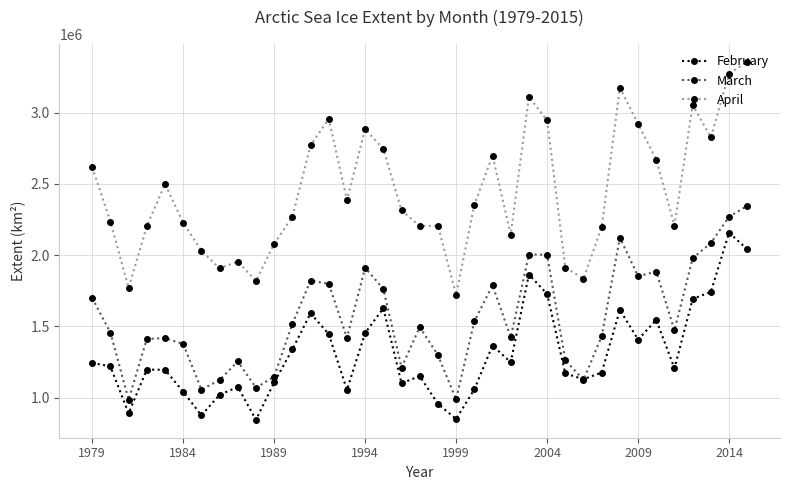

What is the maximum value shown in the chart?

3355973.7